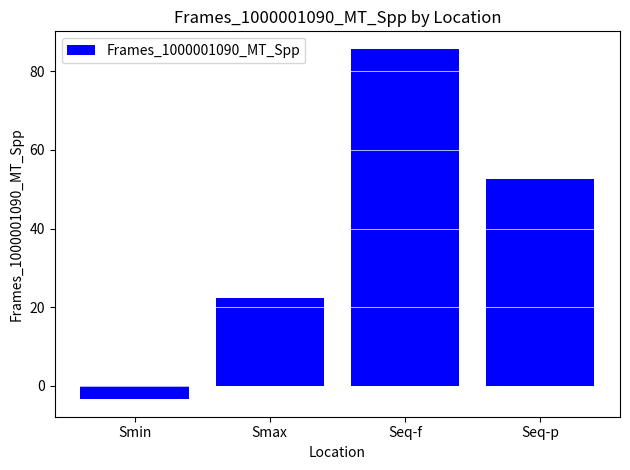

Which label corresponds to the largest value in the chart?

Seq-f